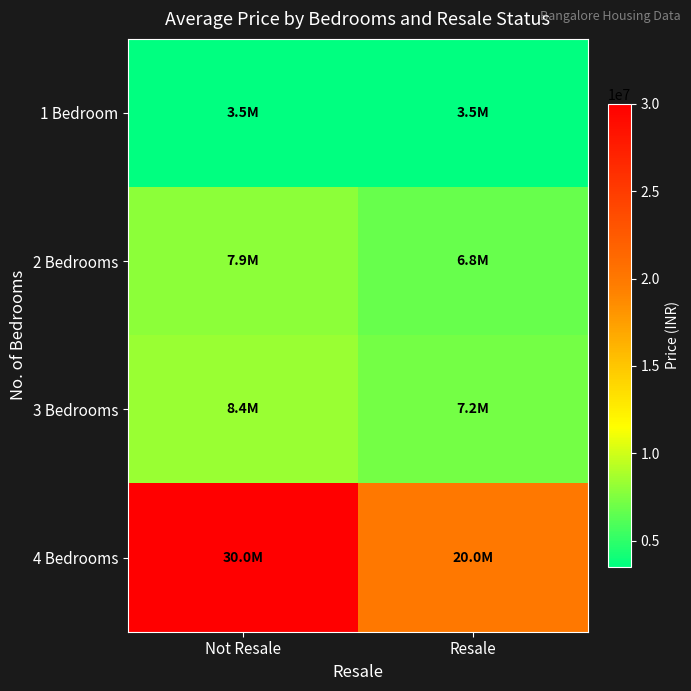

At which category is the sum across all series the highest?

Not Resale